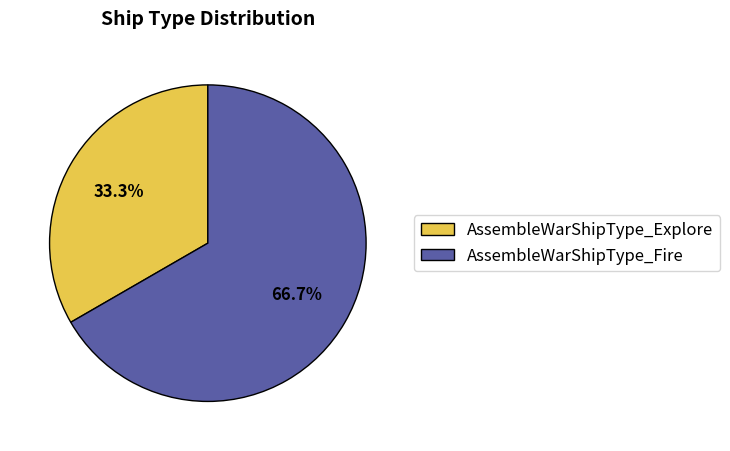

How much of the chart is everything except AssembleWarShipType_Explore?

66.7%